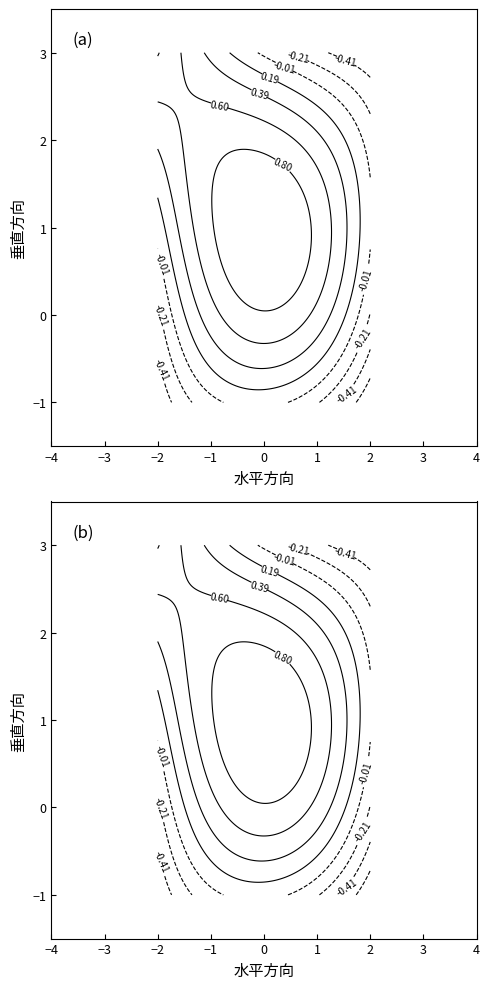

How many distinct data groups are displayed?

3